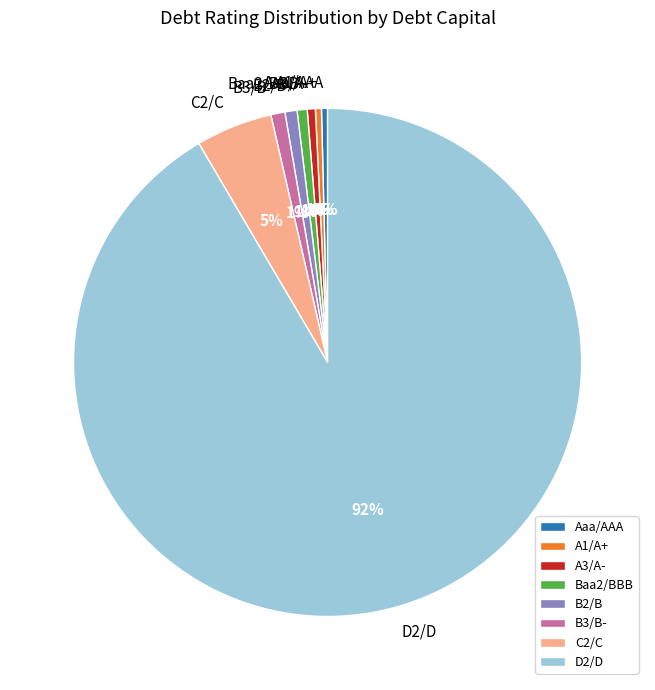

To the nearest percent, what is the difference between the largest and smallest slice percentages?

91%